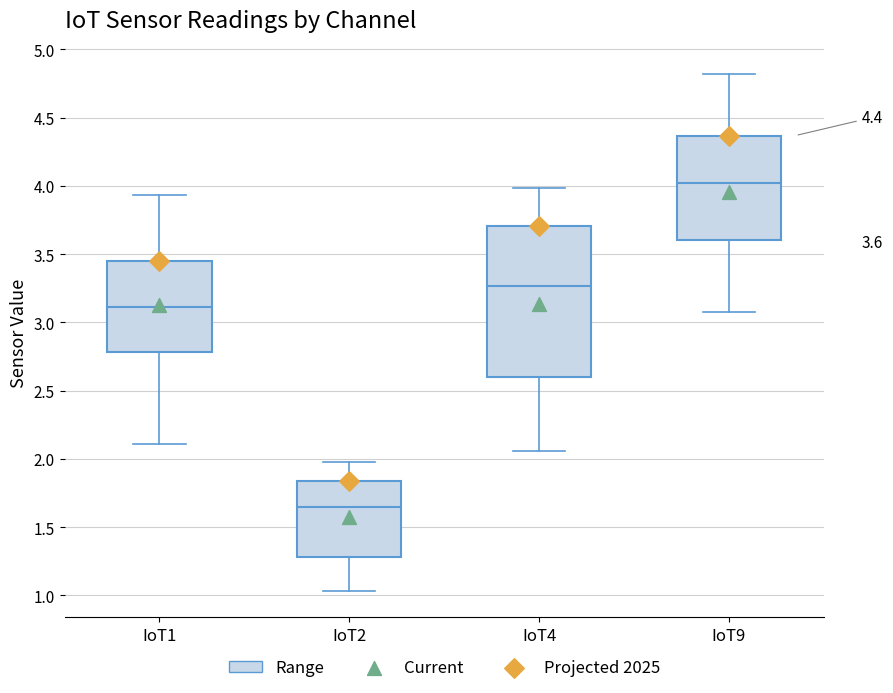

Which box's median line is the highest?

IoT9